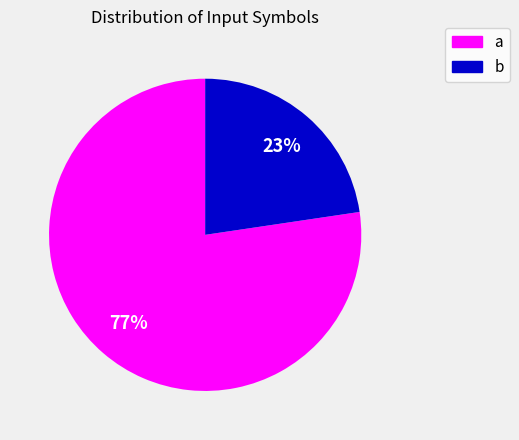

Approximately how many times larger is the value at b compared to a?

0.3